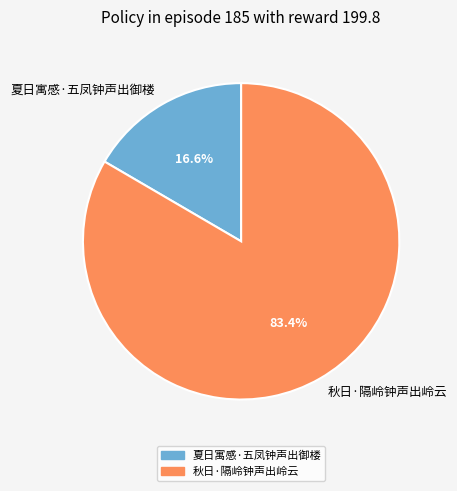

True or false: 秋日·隔岭钟声出岭云 accounts for 73% of the total.

False